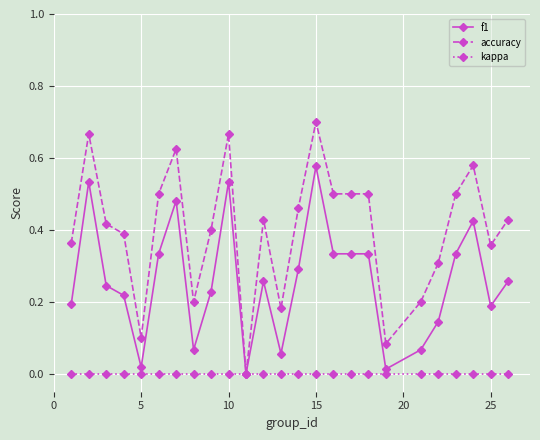

Which series has the largest total across all categories?

accuracy